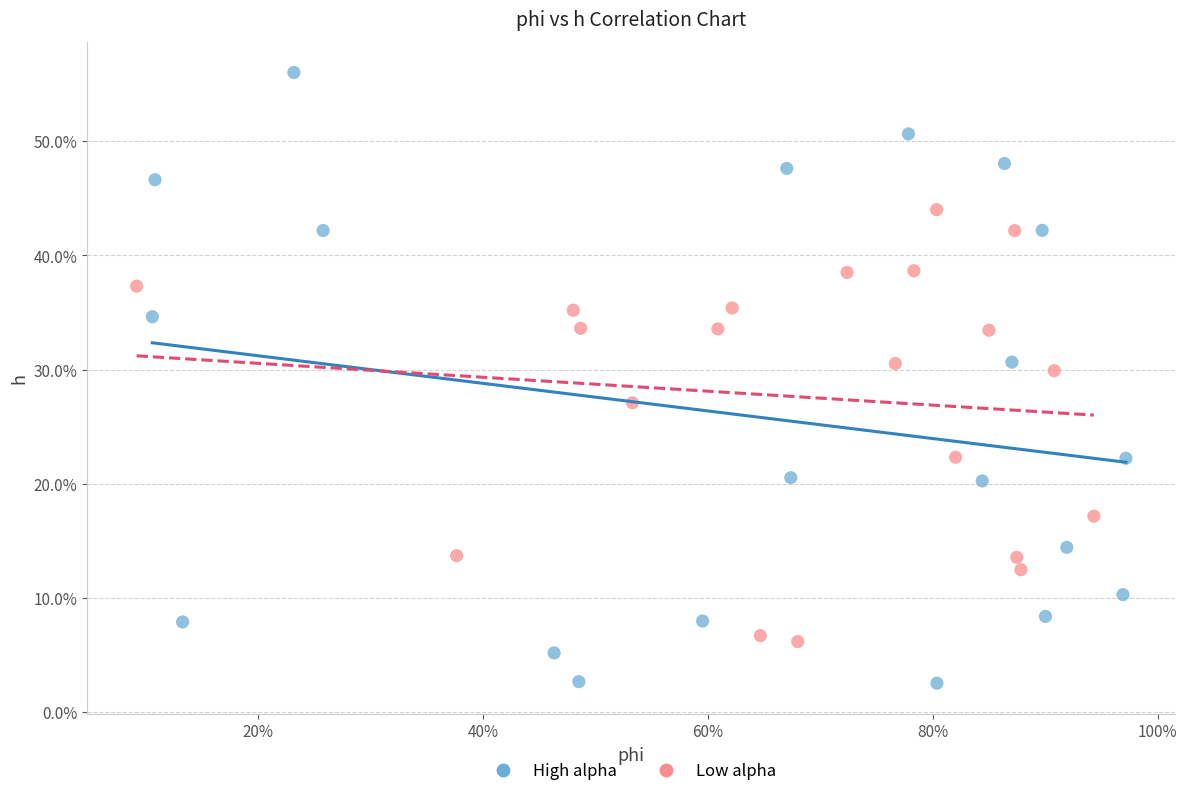

What are all the series names shown in the legend?

High alpha, Low alpha